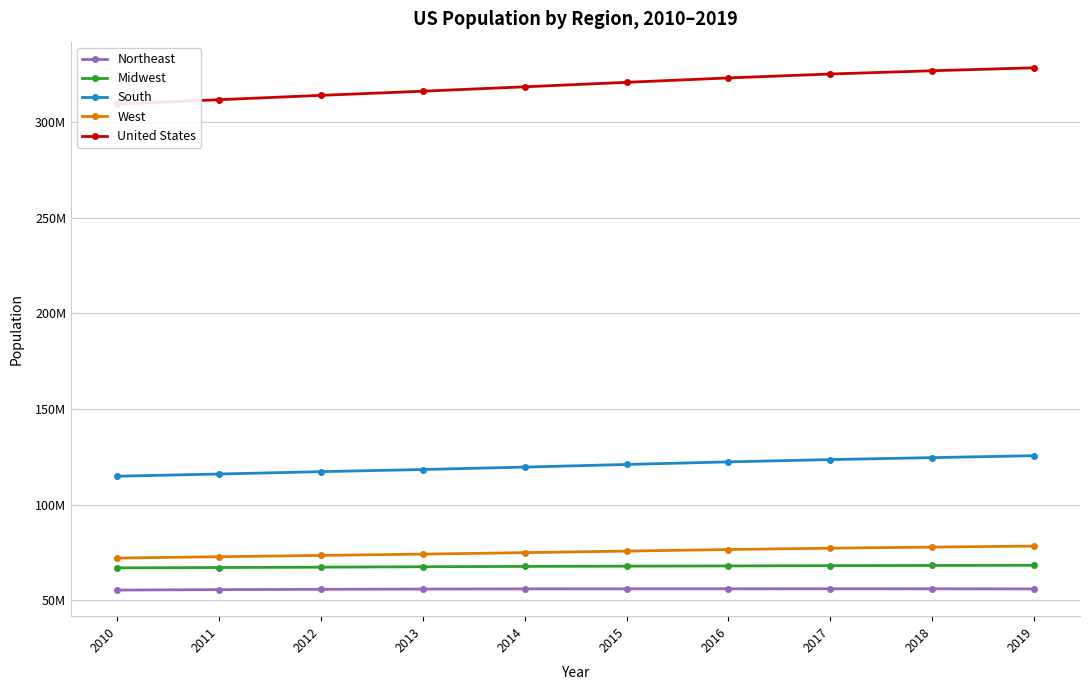

Reading left to right, list all the values displayed in this chart.

Northeast: 55380134	55604223	55775216	55901806	56006011	56034684	56042330	56059240	56046620	55982803
Midwest: 66974416	67157800	67336743	67560379	67745167	67860583	67987540	68126781	68236628	68329004
South: 114866680	116006522	117241208	118364400	119624037	120997341	122351760	123542189	124569433	125580448
West: 72100436	72788329	73477823	74167130	74925793	75742555	76559681	77257329	77834820	78347268
United States: 309321666	311556874	313830990	315993715	318301008	320635163	322941311	324985539	326687501	328239523